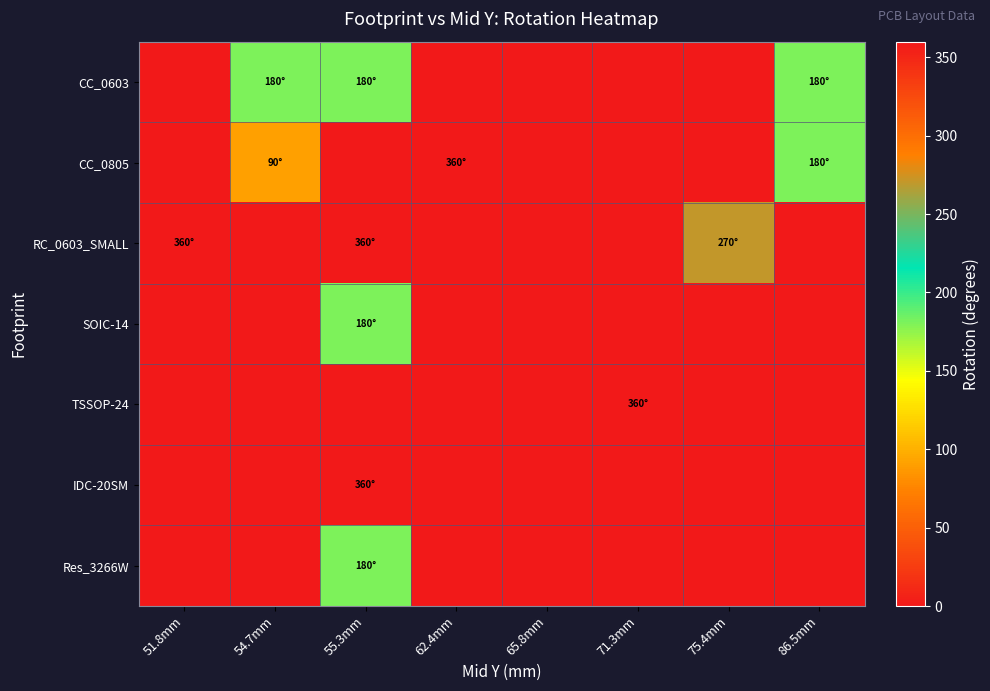

Rank the series by their maximum value, from highest to lowest.

CC_0805, RC_0603_SMALL, TSSOP-24, IDC-20SM, CC_0603, SOIC-14, Res_3266W